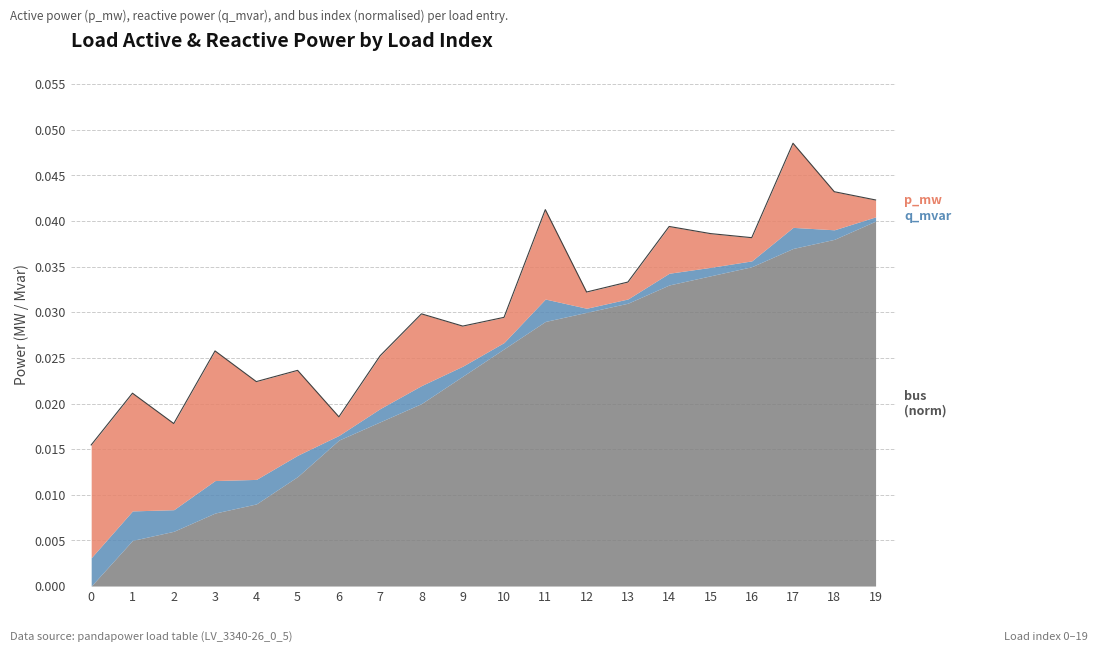

What are all the series names shown in the legend?

p_mw, q_mvar, bus_norm